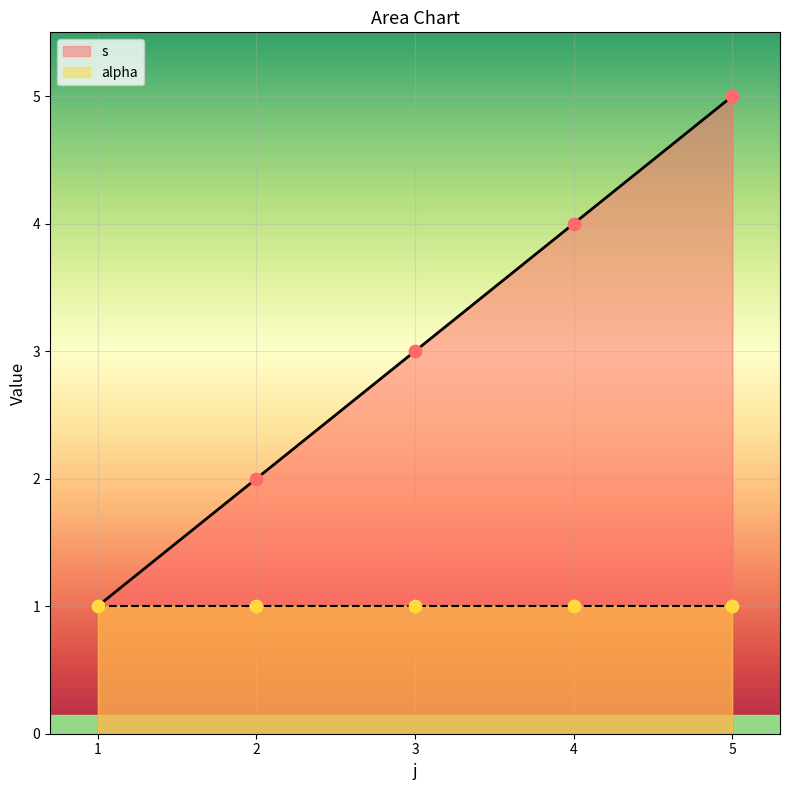

Approximately how many times larger is the value at 3 compared to 4?

0.8